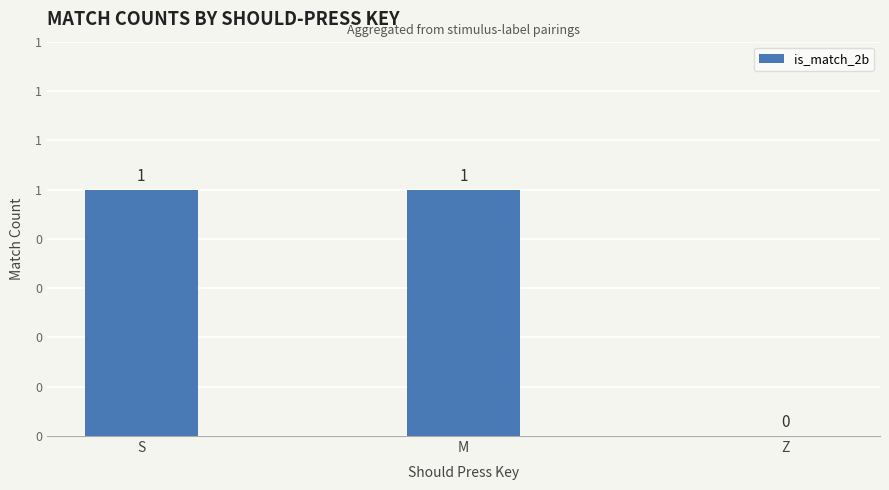

What is the difference between the maximum and minimum values?

1